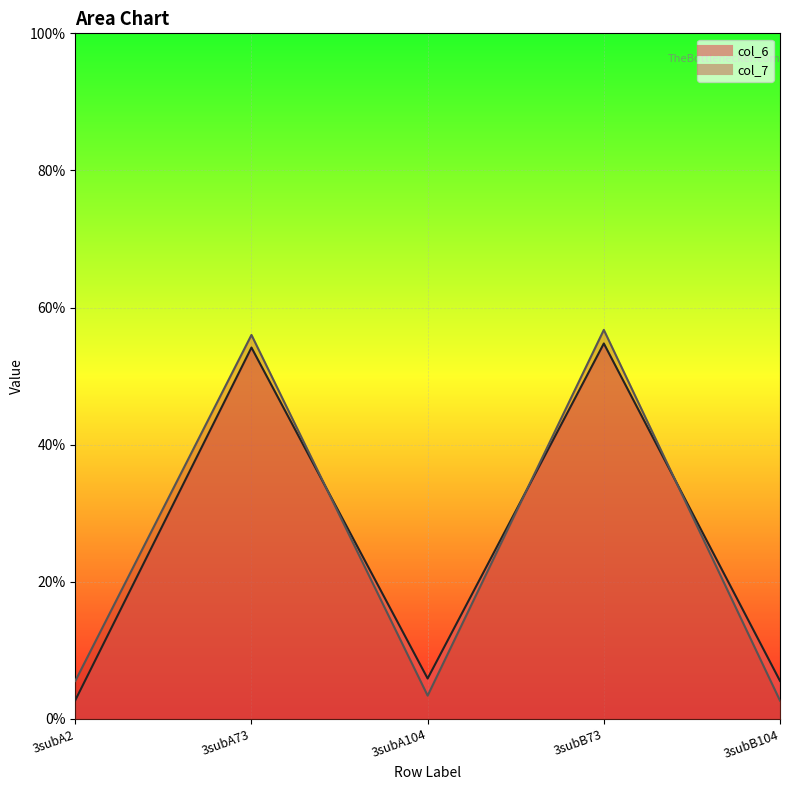

Between 3subA104 and 3subB104, which series saw the biggest shift?

col_7